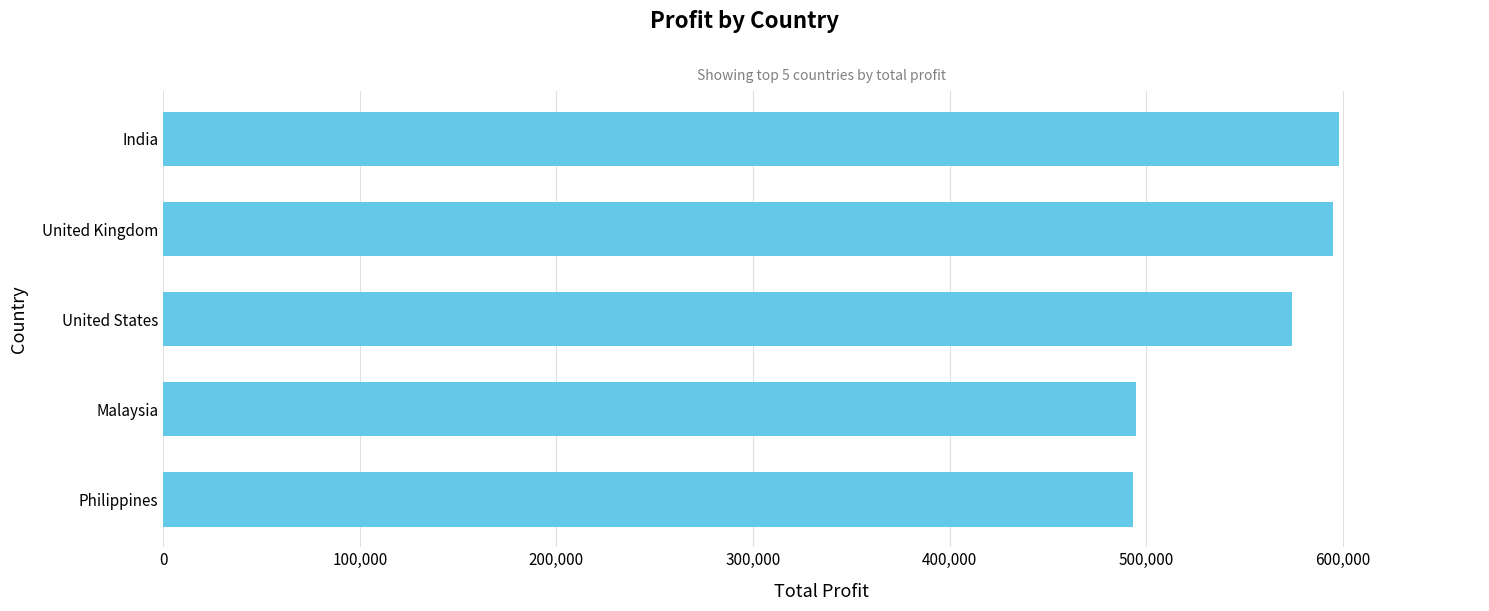

Are the bars horizontal?

Yes